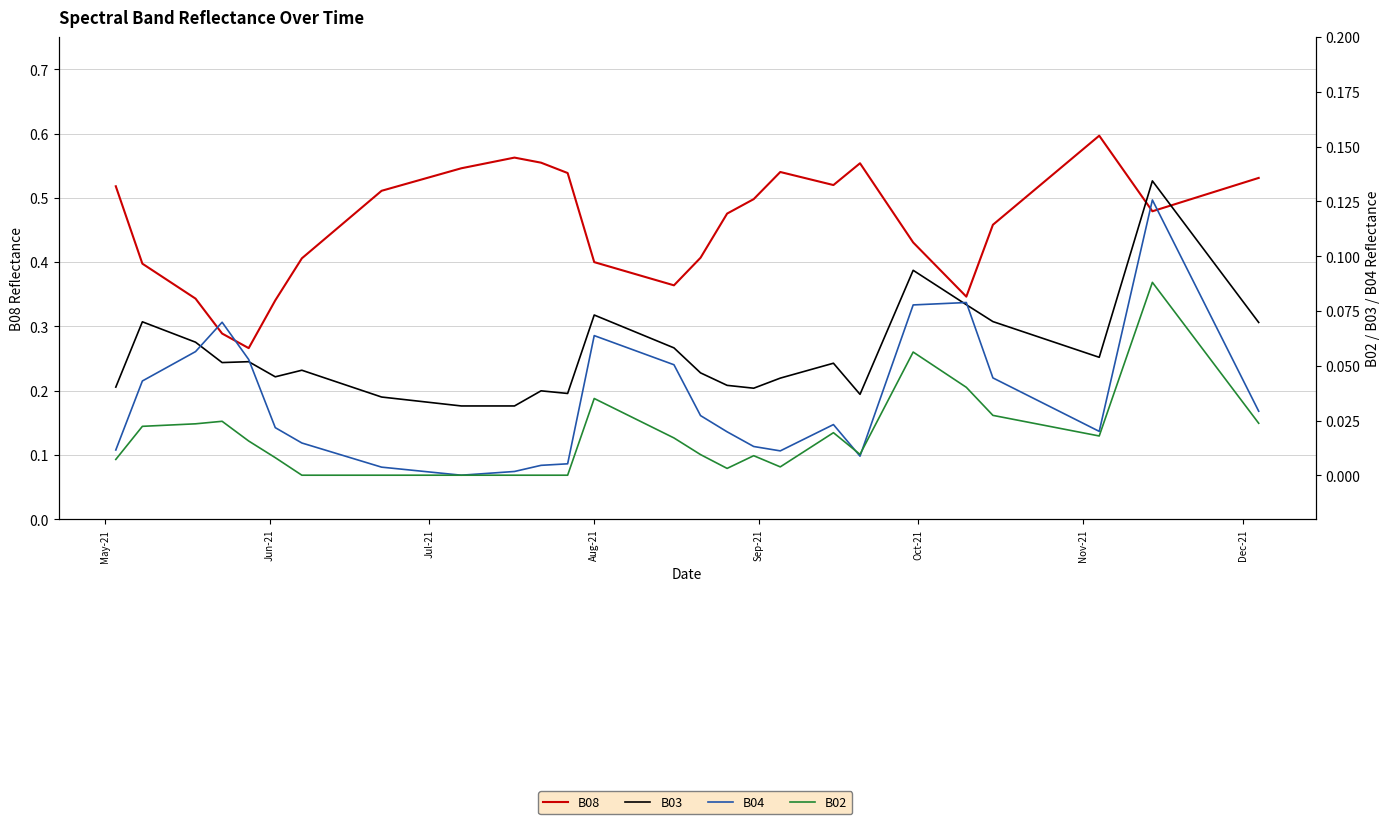

In B02, how many points are higher than both neighbors (excluding endpoints)?

6